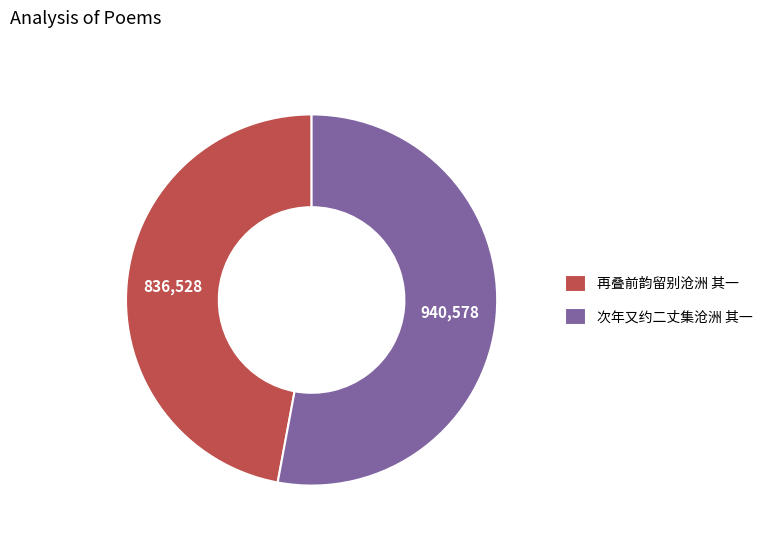

What is the largest slice in the pie chart?

次年又约二丈集沧洲 其一